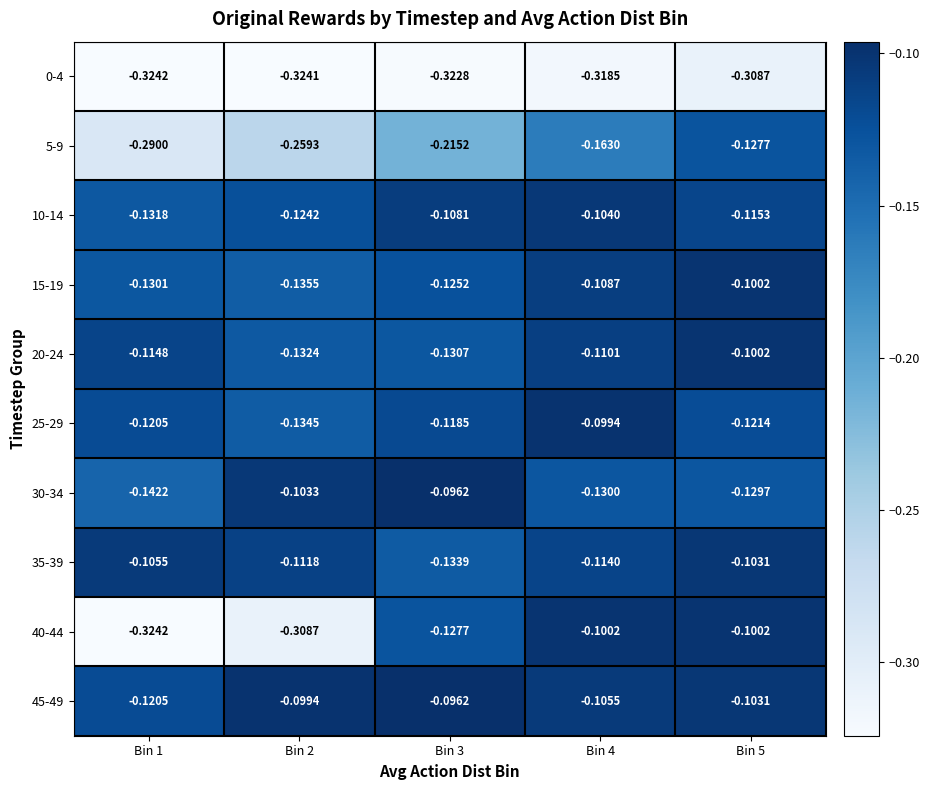

Is the value of 30-34 at Bin 2 greater than the value of 5-9 at Bin 5?

Yes